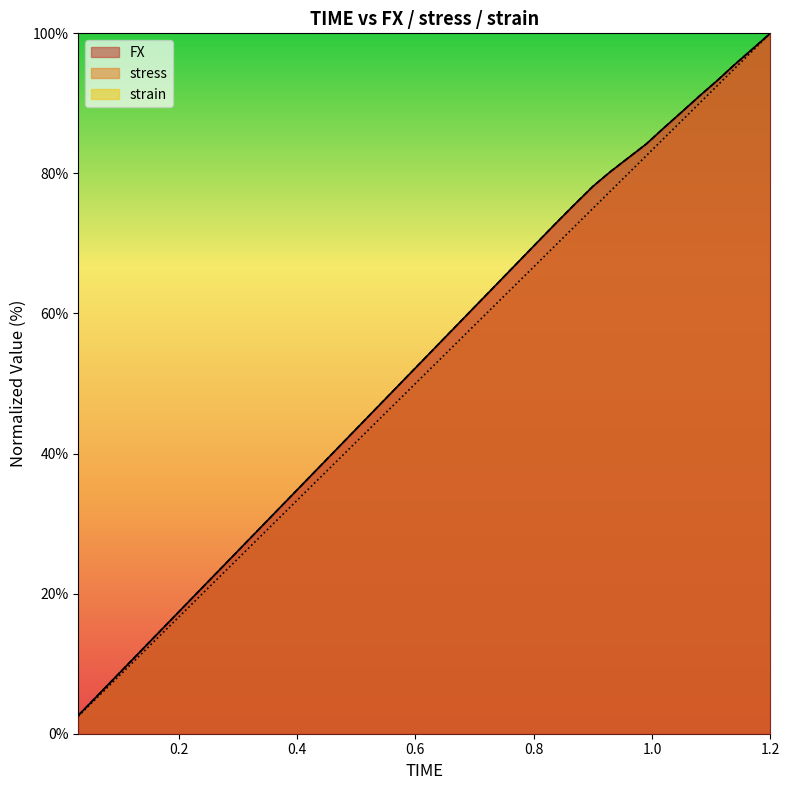

Reading right to left, list all the values displayed in this chart.

FX: 1.2=100.0	1.17=97.8	1.14=95.6	1.11=93.2	1.08=91.0	1.05=88.8	1.02=86.5	0.99=84.2	0.96=82.2	0.93=80.3	0.9=78.1	0.87=75.7	0.84=73.1	0.81=70.5	0.78=67.9	0.75=65.3	0.72=62.7	0.69=60.1	0.66=57.4	0.63=54.8	0.6=52.2	0.57=49.6	0.54=47.0	0.51=44.4	0.48=41.8	0.45=39.2	0.42=36.6	0.39=33.9	0.36=31.3	0.33=28.7	0.3=26.1	0.27=23.5	0.24=20.9	0.21=18.3	0.18=15.7	0.15=13.1	0.12=10.4	0.09=7.8	0.06=5.2	0.03=2.6
stress: 1.2=100.0	1.17=97.8	1.14=95.6	1.11=93.2	1.08=91.0	1.05=88.8	1.02=86.5	0.99=84.2	0.96=82.2	0.93=80.3	0.9=78.1	0.87=75.7	0.84=73.1	0.81=70.5	0.78=67.9	0.75=65.3	0.72=62.7	0.69=60.1	0.66=57.4	0.63=54.8	0.6=52.2	0.57=49.6	0.54=47.0	0.51=44.4	0.48=41.8	0.45=39.2	0.42=36.6	0.39=33.9	0.36=31.3	0.33=28.7	0.3=26.1	0.27=23.5	0.24=20.9	0.21=18.3	0.18=15.7	0.15=13.1	0.12=10.4	0.09=7.8	0.06=5.2	0.03=2.6
strain: 1.2=100.0	1.17=97.5	1.14=95.0	1.11=92.5	1.08=90.0	1.05=87.5	1.02=85.0	0.99=82.5	0.96=80.0	0.93=77.5	0.9=75.0	0.87=72.5	0.84=70.0	0.81=67.5	0.78=65.0	0.75=62.5	0.72=60.0	0.69=57.5	0.66=55.0	0.63=52.5	0.6=50.0	0.57=47.5	0.54=45.0	0.51=42.5	0.48=40.0	0.45=37.5	0.42=35.0	0.39=32.5	0.36=30.0	0.33=27.5	0.3=25.0	0.27=22.5	0.24=20.0	0.21=17.5	0.18=15.0	0.15=12.5	0.12=10.0	0.09=7.5	0.06=5.0	0.03=2.5